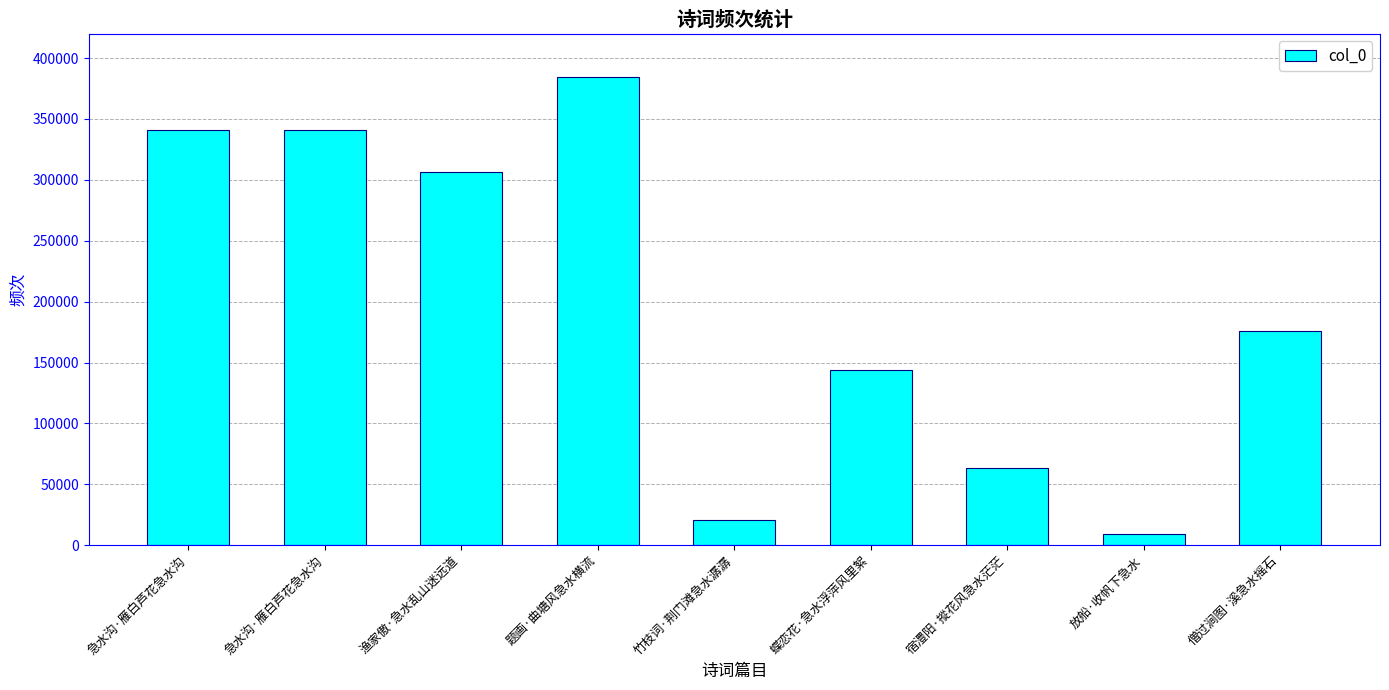

What is the difference between the maximum and minimum values?

375553